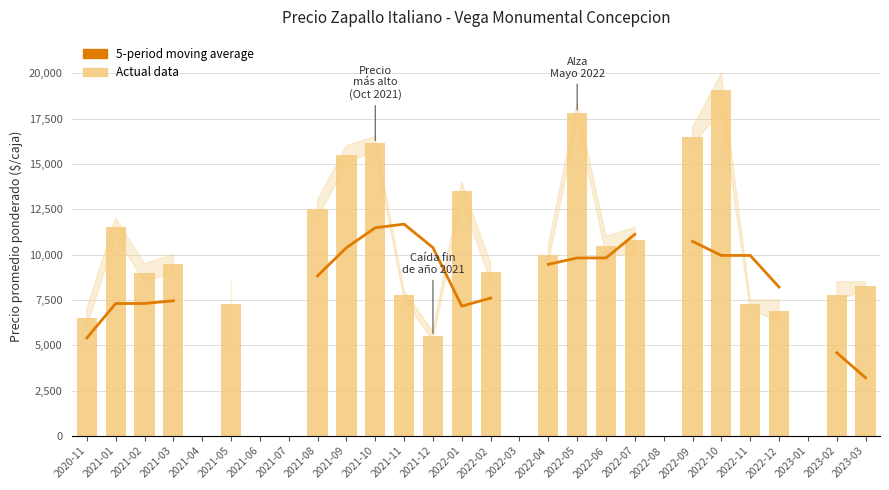

Where is 5-period moving average nearest to the value 7439?

2021-03